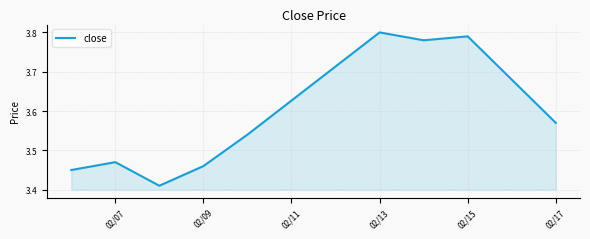

What is the difference between the maximum and minimum values?

0.4